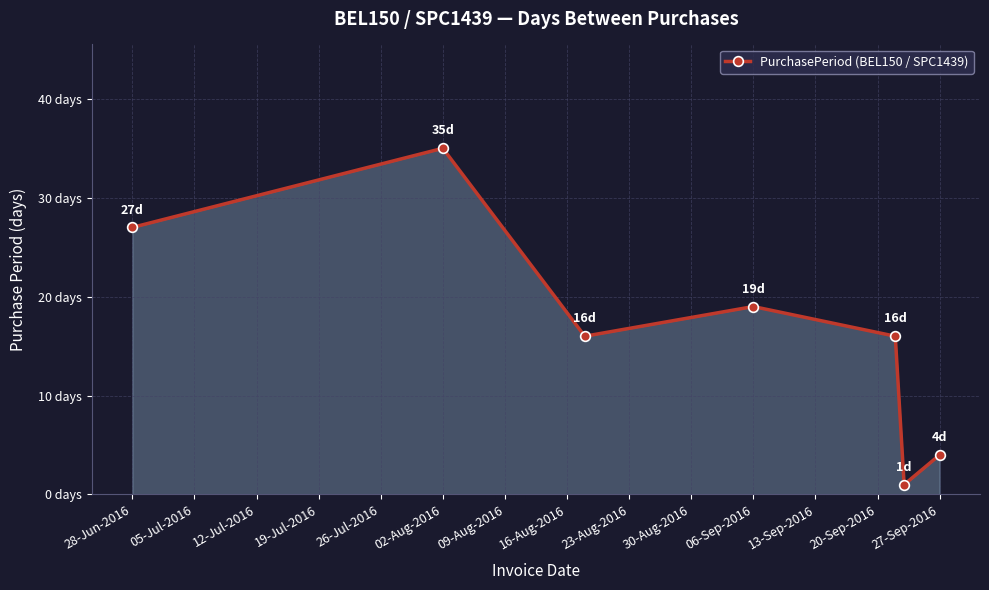

How many interior local valleys (lower than both neighbors) does the data have?

2